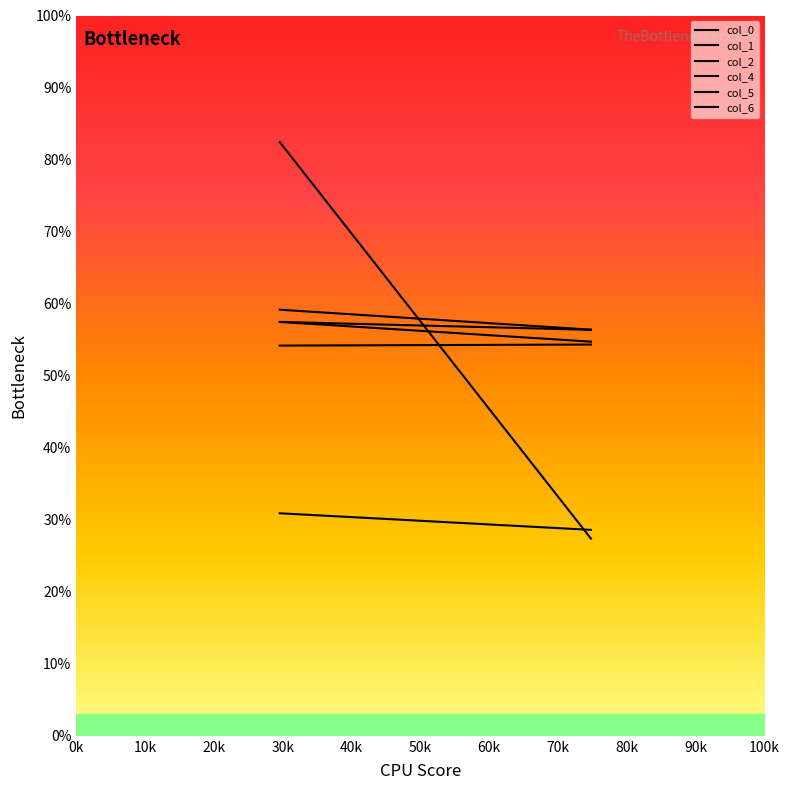

What is the average value of the col_5 series?

29.7